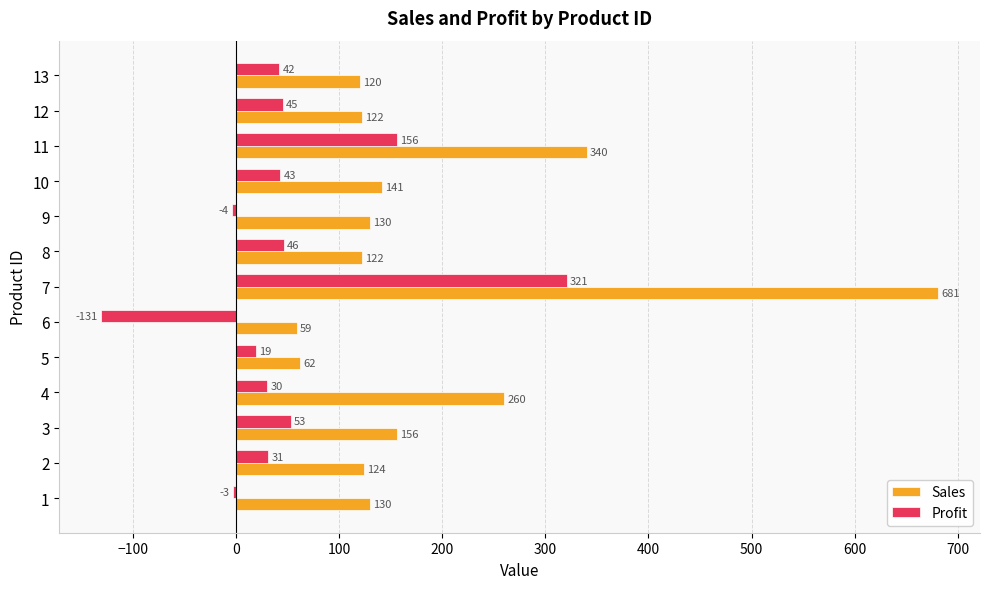

True or false: Profit has a value of 30 at 4.

True